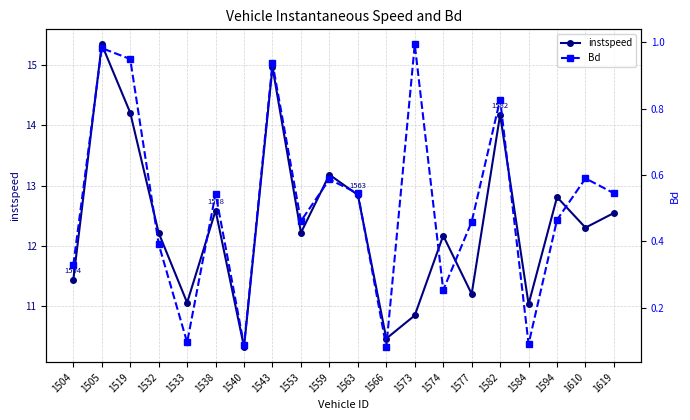

Which category has the highest value across all series?

1505